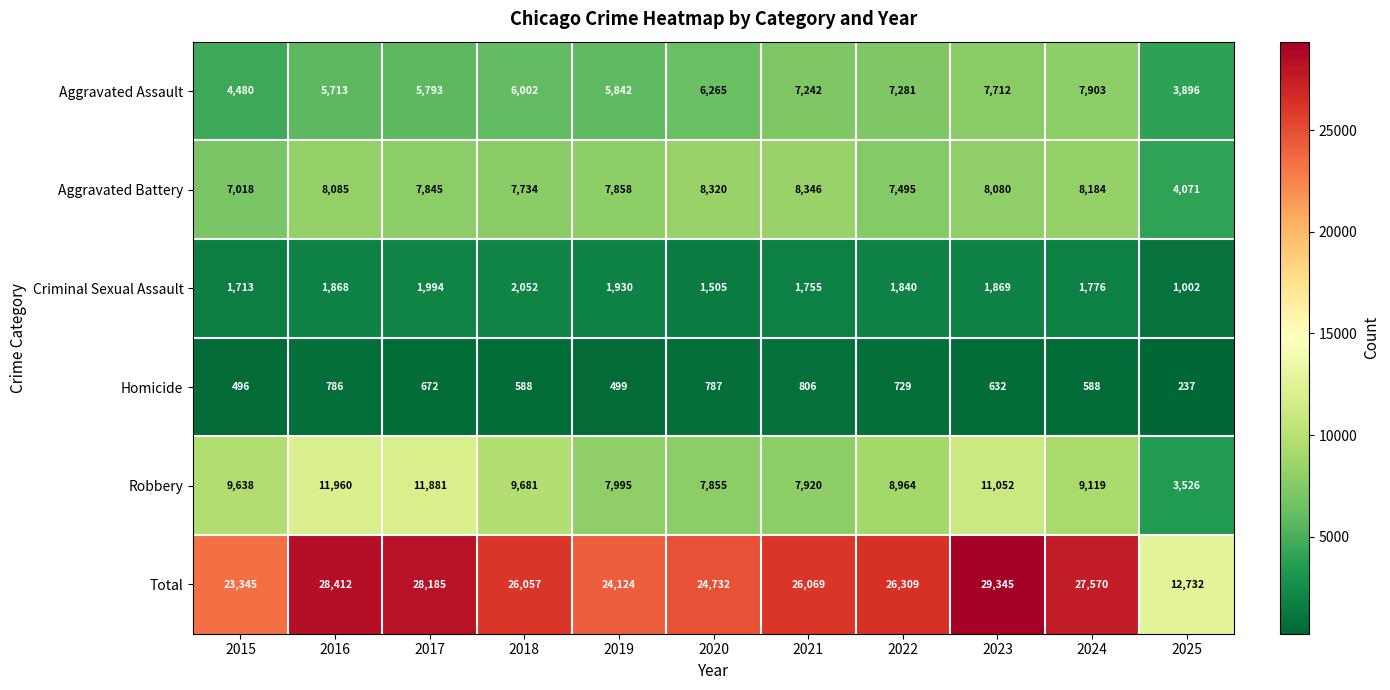

How many data points does each series have?

11